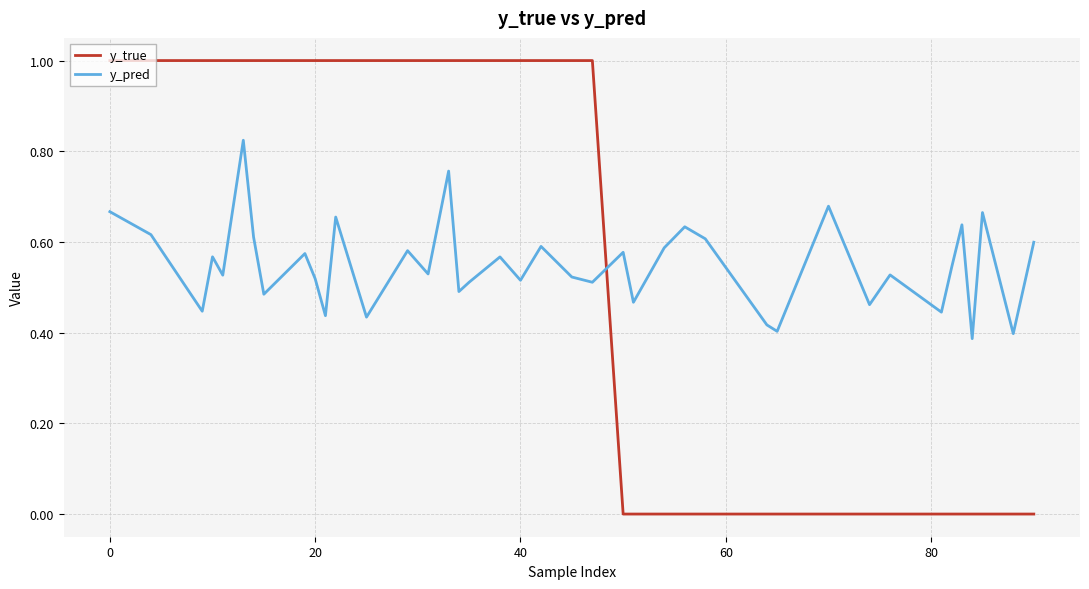

After their last crossing, which series has the higher values: y_true or y_pred?

y_pred